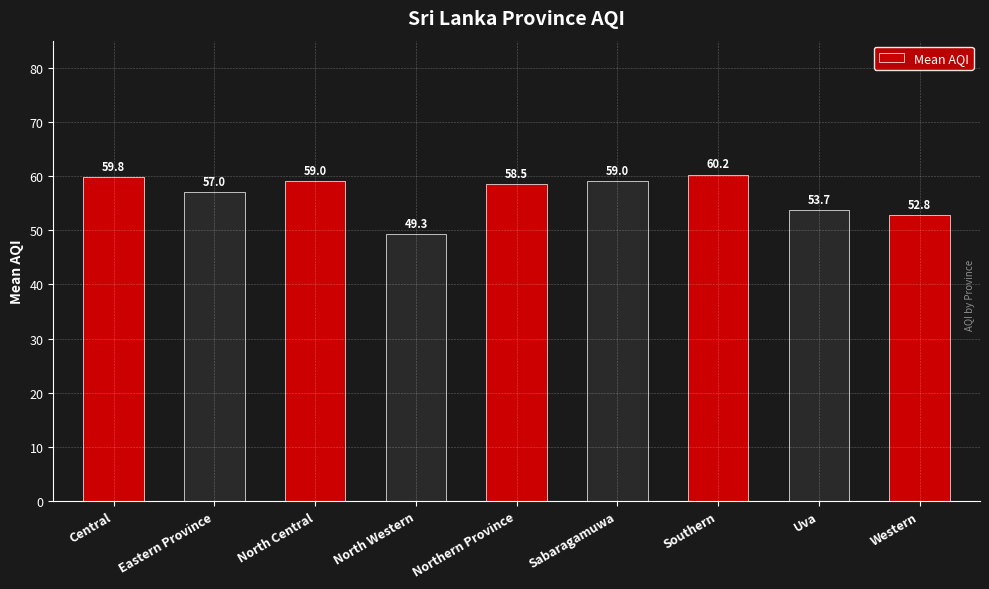

At which label is the value closest to 54?

Uva